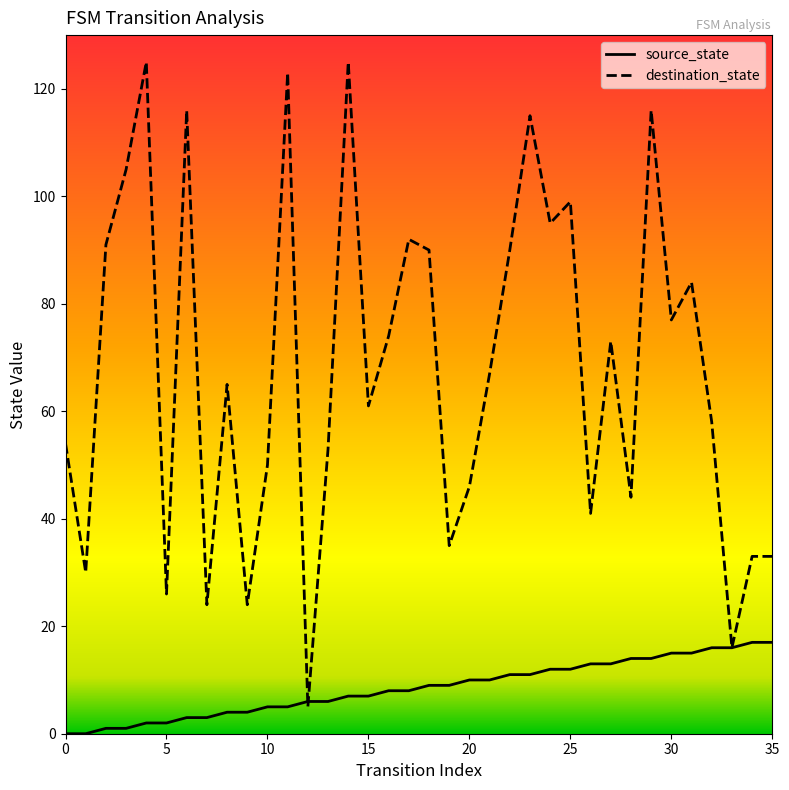

Rank the series by their average value, from highest to lowest.

destination_state, source_state